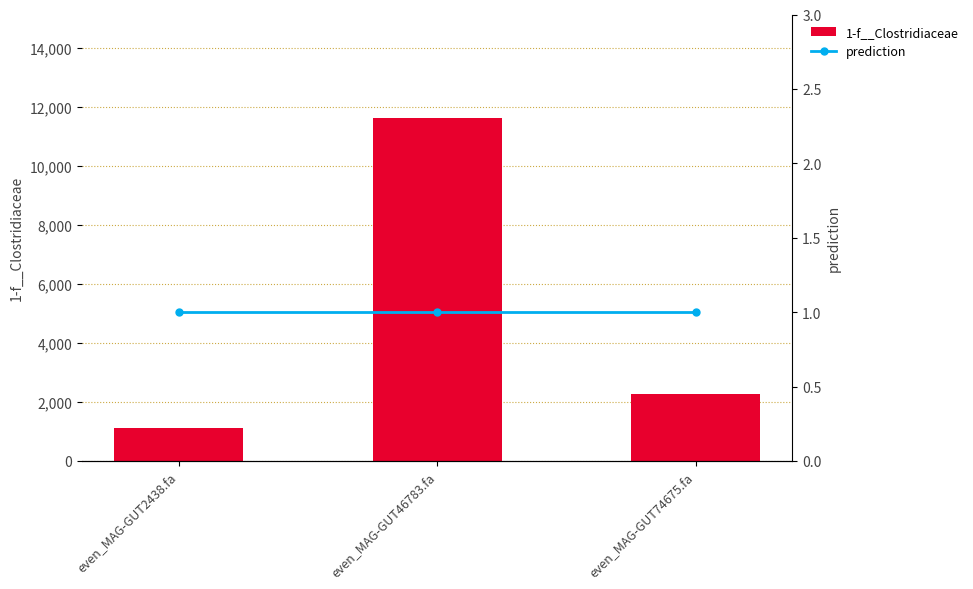

What is the label of the 2nd bar from the right?

even_MAG-GUT46783.fa